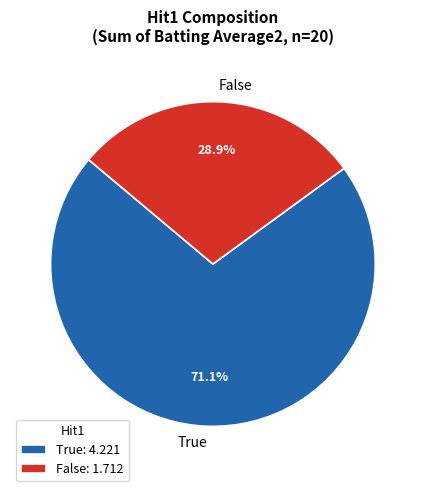

How much of the chart is everything except False?

71.1%